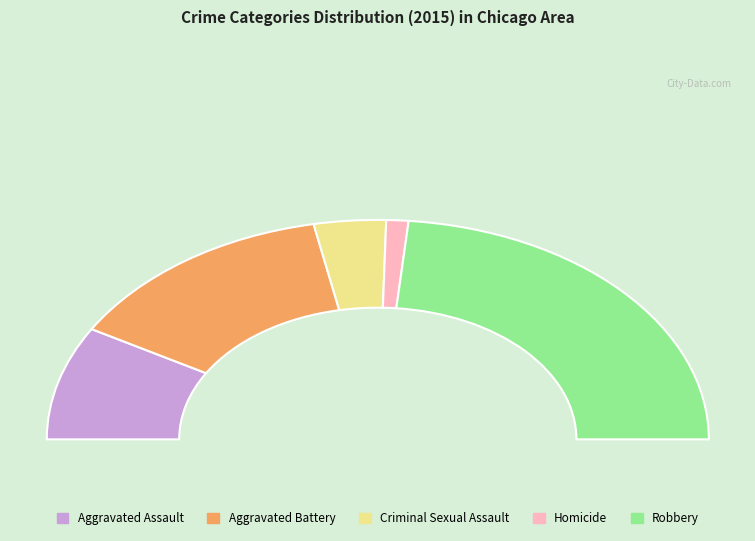

Is it true that Robbery is 54% of the pie?

False